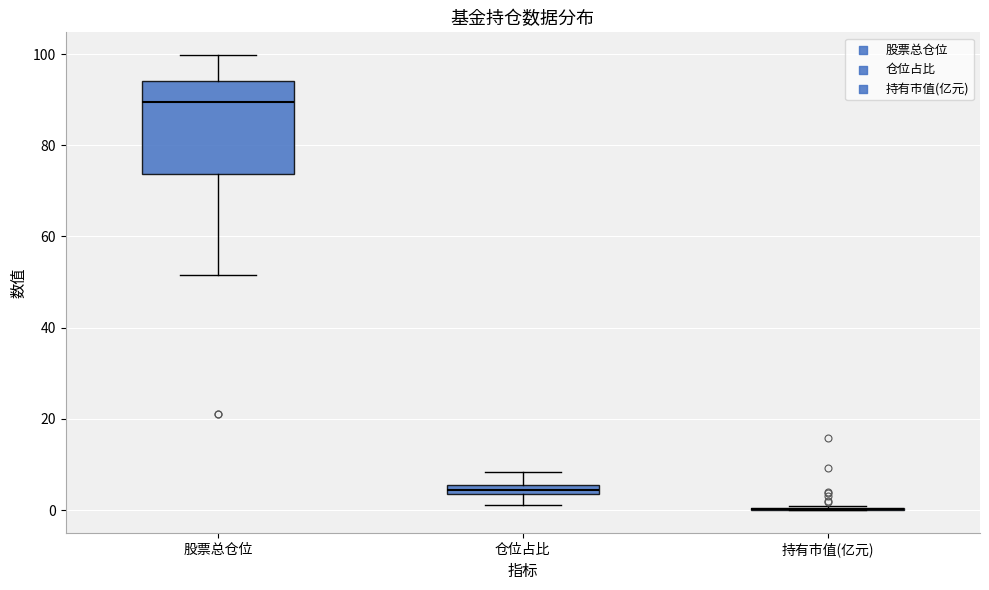

Where does the lower whisker of the box for 仓位占比 end on the y-axis? The values are not printed on the chart, so give them approximately, as read against the axis.

2